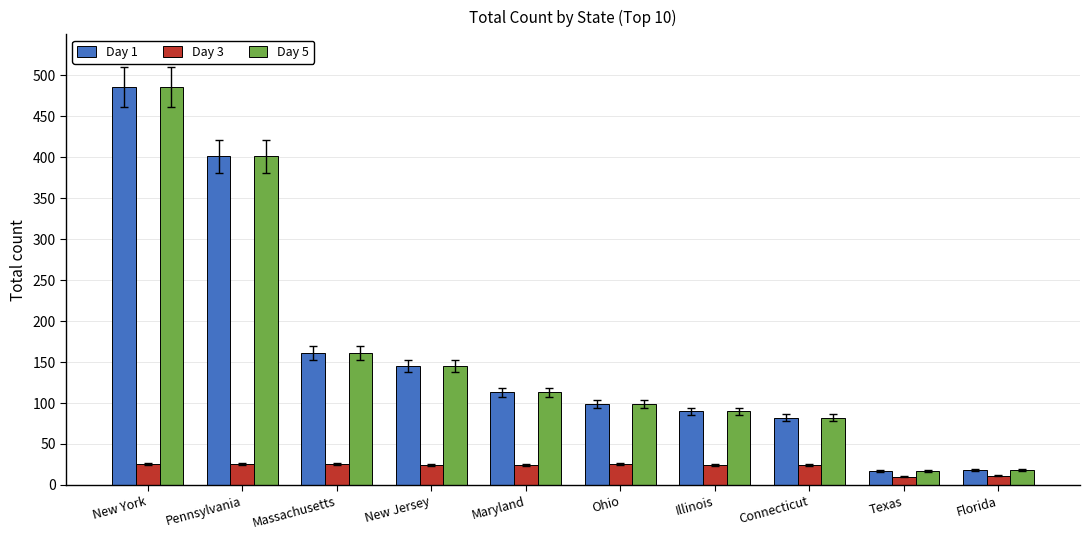

What is the maximum value for Day 3?

25